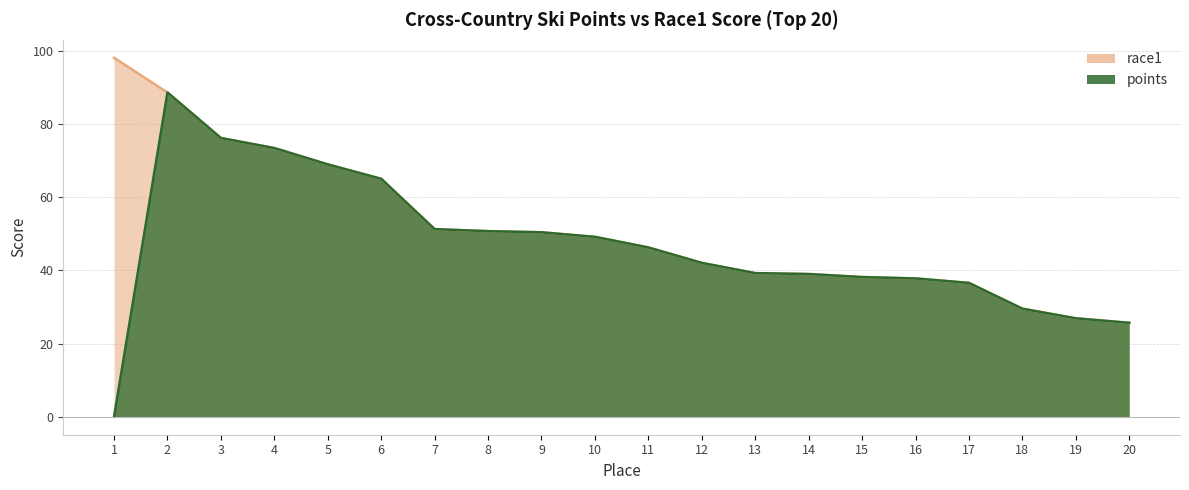

What is the difference between the second highest and minimum values in the points series?

76.2